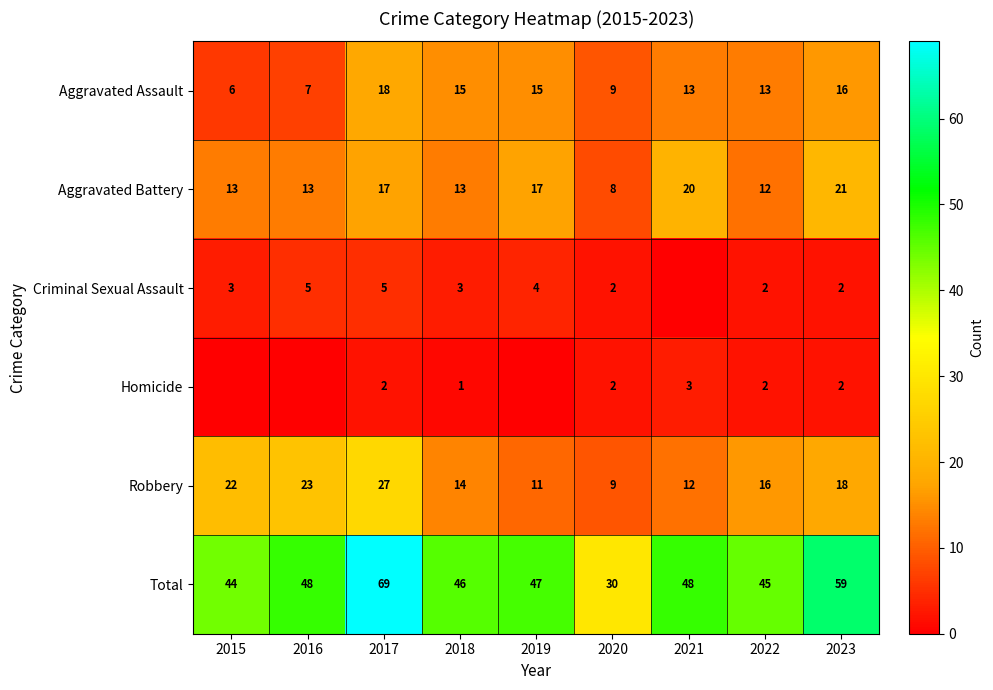

How many categories are shown in the chart?

9